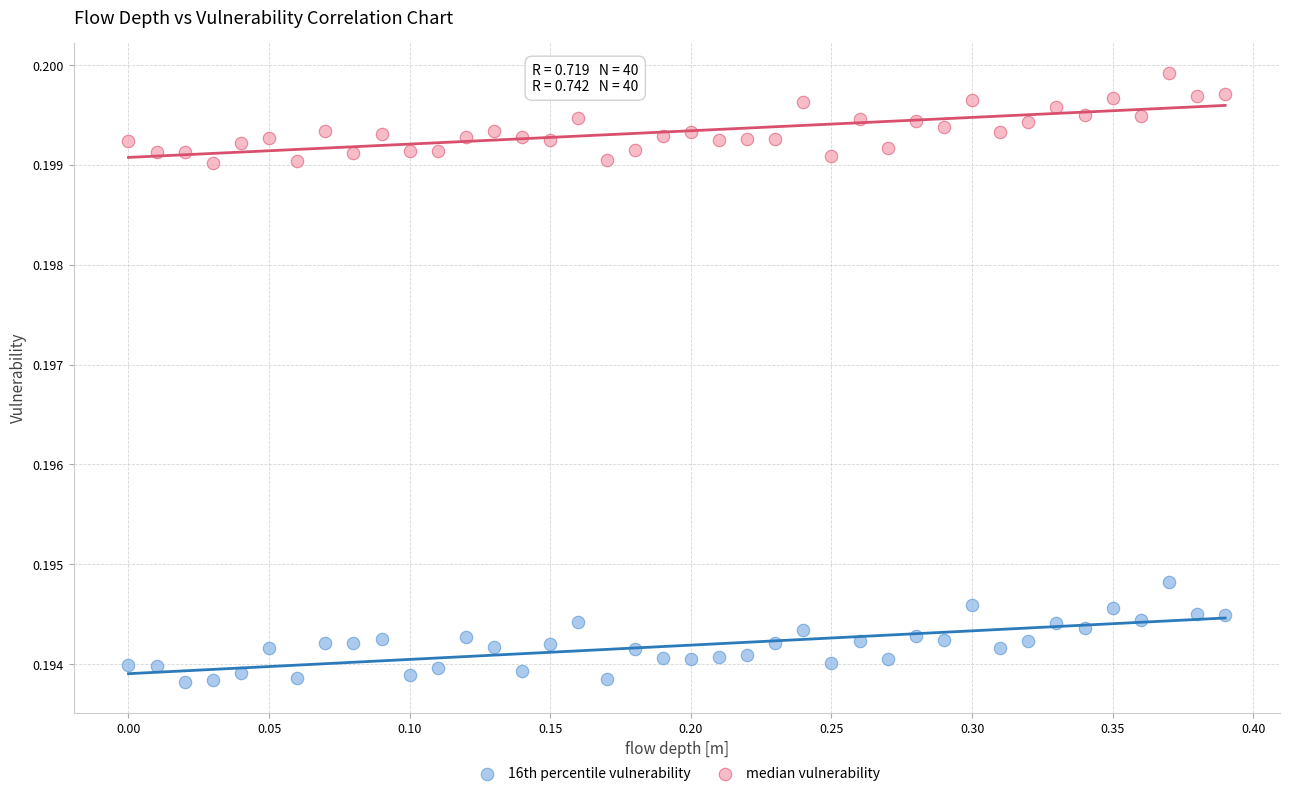

Across all data points, what is the range of X values (max minus min)?

0.4